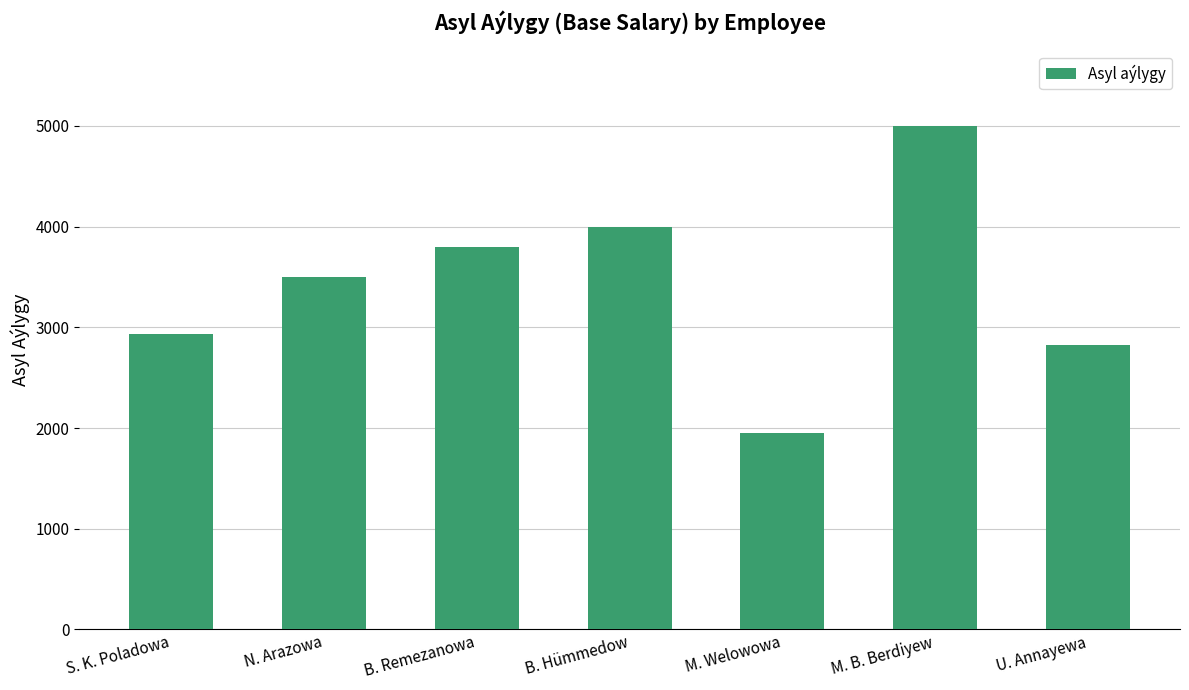

Between M. Welowowa and U. Annayewa, which is larger?

U. Annayewa